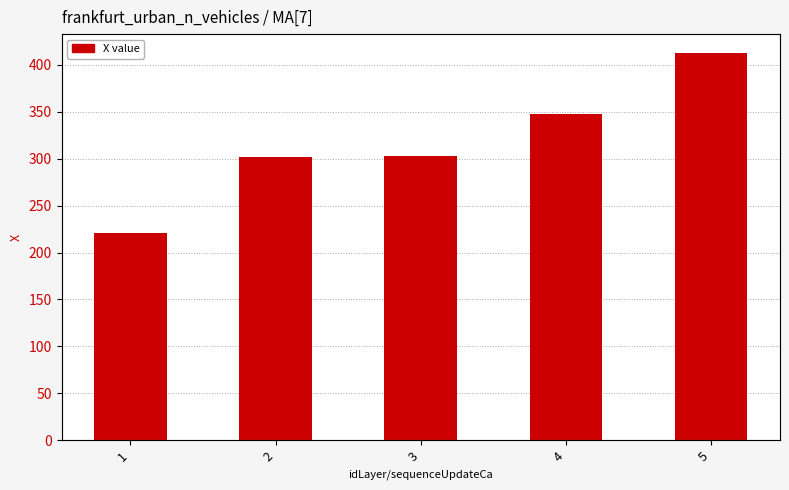

What is the value of the 1st bar from the left?

220.7